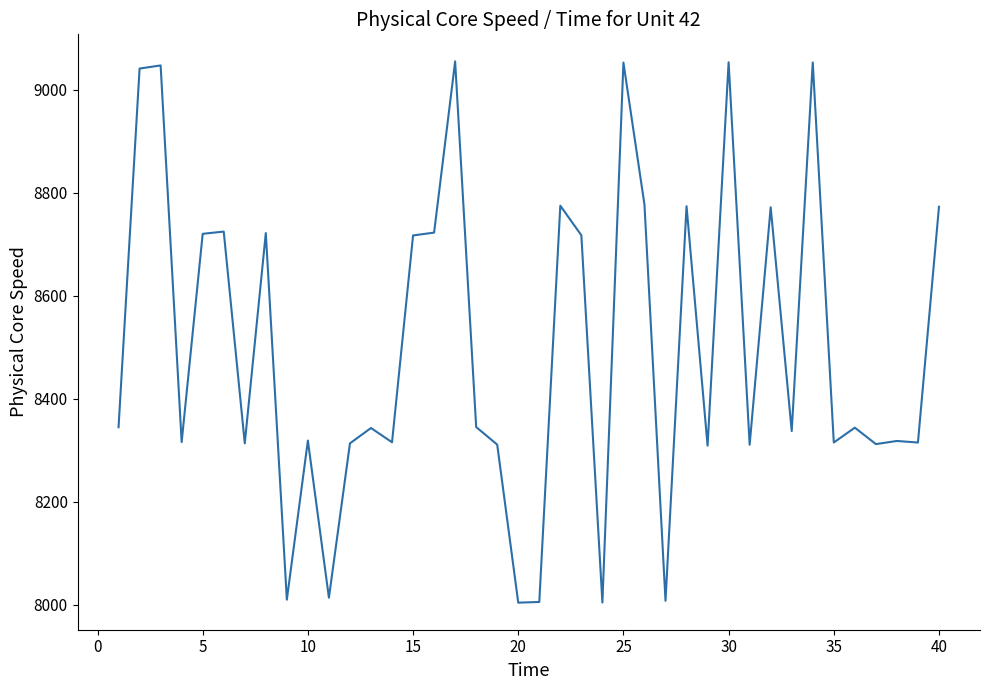

What is the smallest value displayed?

8003.6